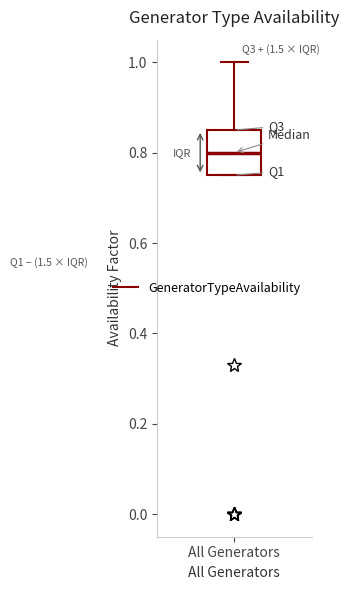

Read this box plot against the y-axis: the position of the median line, the range covered by the box, and the ends of both whiskers. The values are not printed on the chart, so give them approximately, as read against the axis.

median 0.80, box 0.76 to 0.86, whiskers 0.76 to 1.00